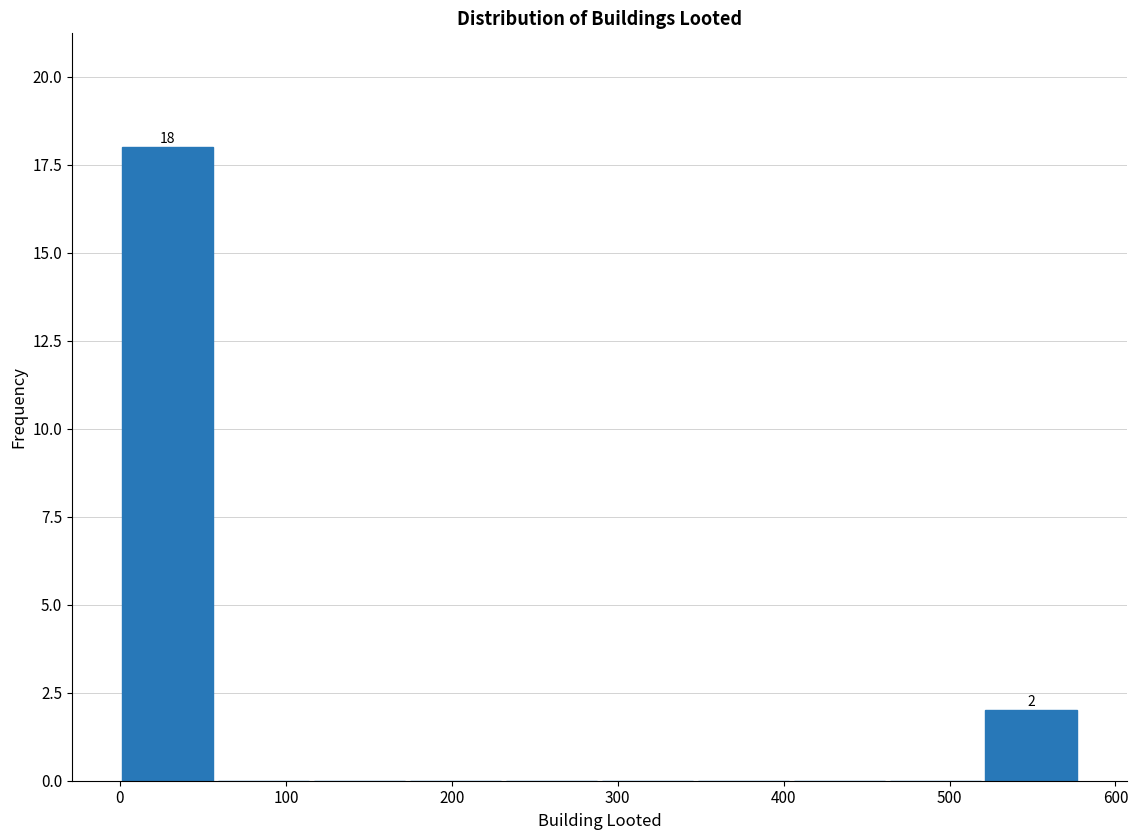

Which range on the x-axis has the tallest bar?

0 to 60